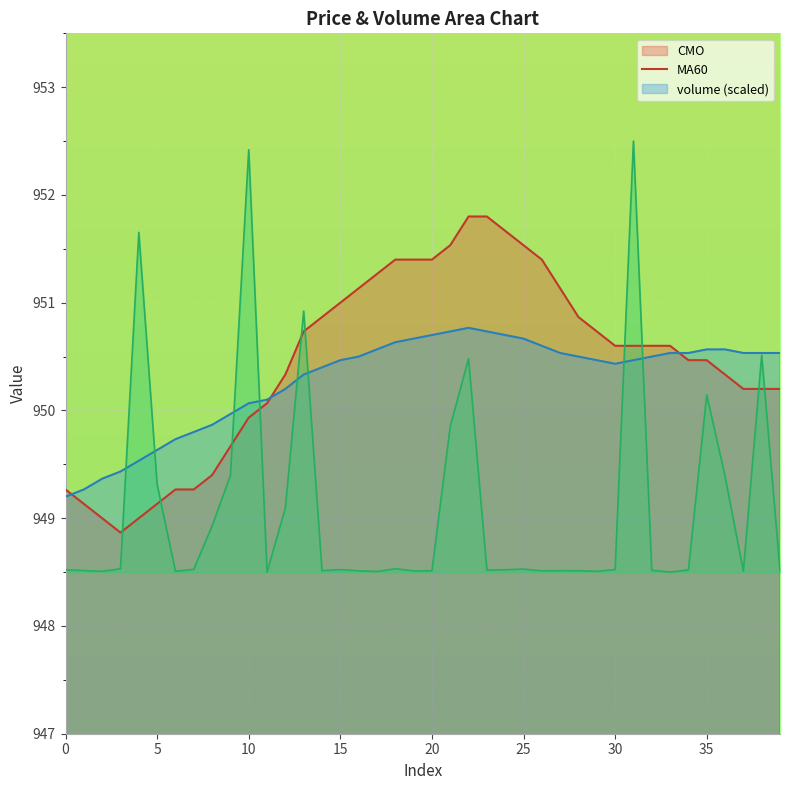

Between 27 and 31, which series saw the biggest shift?

volume